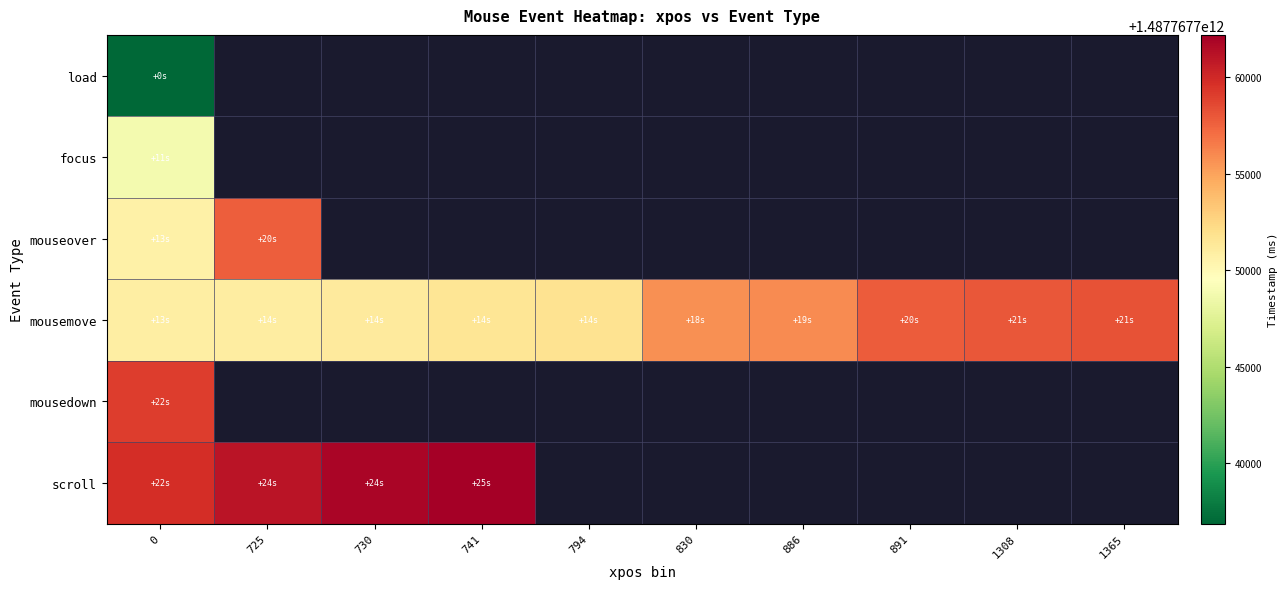

Reading left to right, what are all the values shown in this chart?

load: 1487767736879	0	0	0	0	0	0	0	0	0
focus: 1487767748810	0	0	0	0	0	0	0	0	0
mouseover: 1487767750697	1487767757683	0	0	0	0	0	0	0	0
mousemove: 1487767750848	1487767750999	1487767751153	1487767751586	1487767751740	1487767755704	1487767755969	1487767757834	1487767757985	1487767758225
mousedown: 1487767759042	0	0	0	0	0	0	0	0	0
scroll: 1487767759741	1487767761107	1487767761824	1487767762207	0	0	0	0	0	0